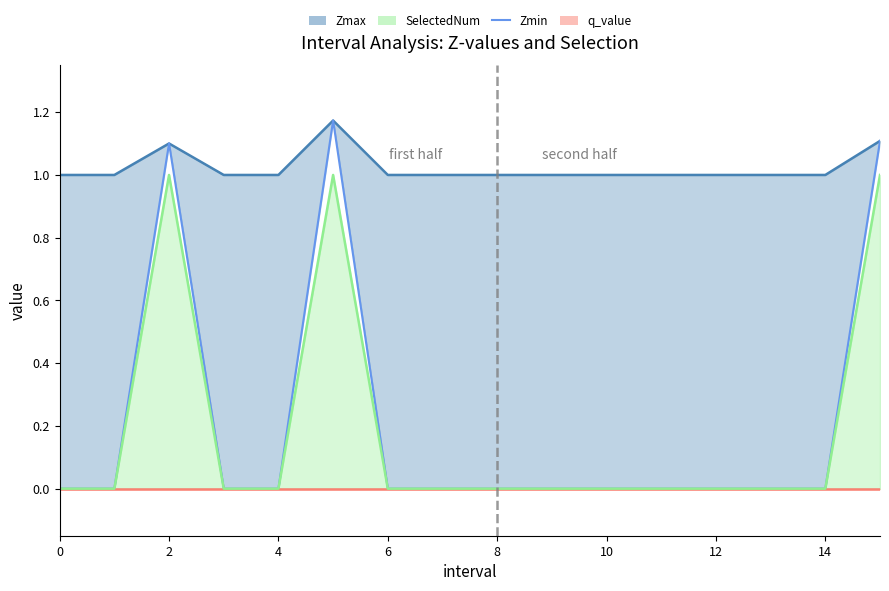

True or false: the data shows 0.5 at 2.

False